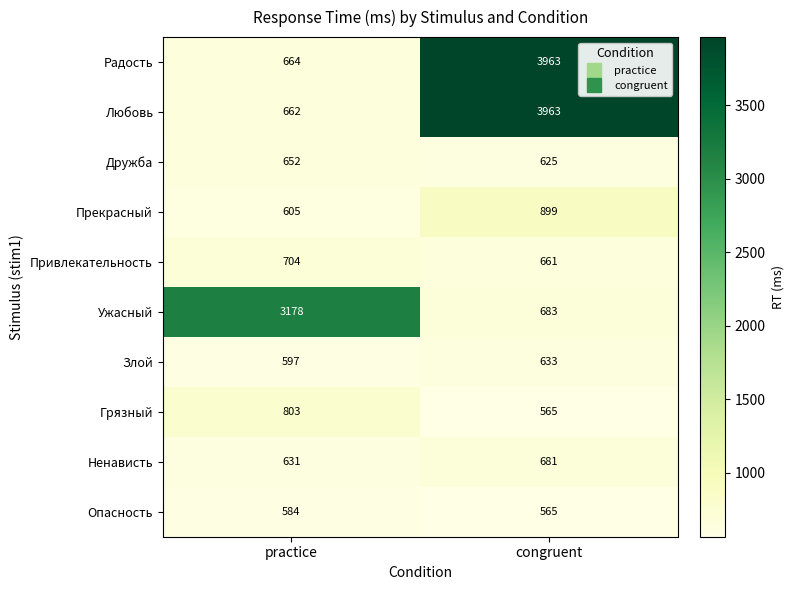

Which category has the highest value in the Прекрасный series?

congruent